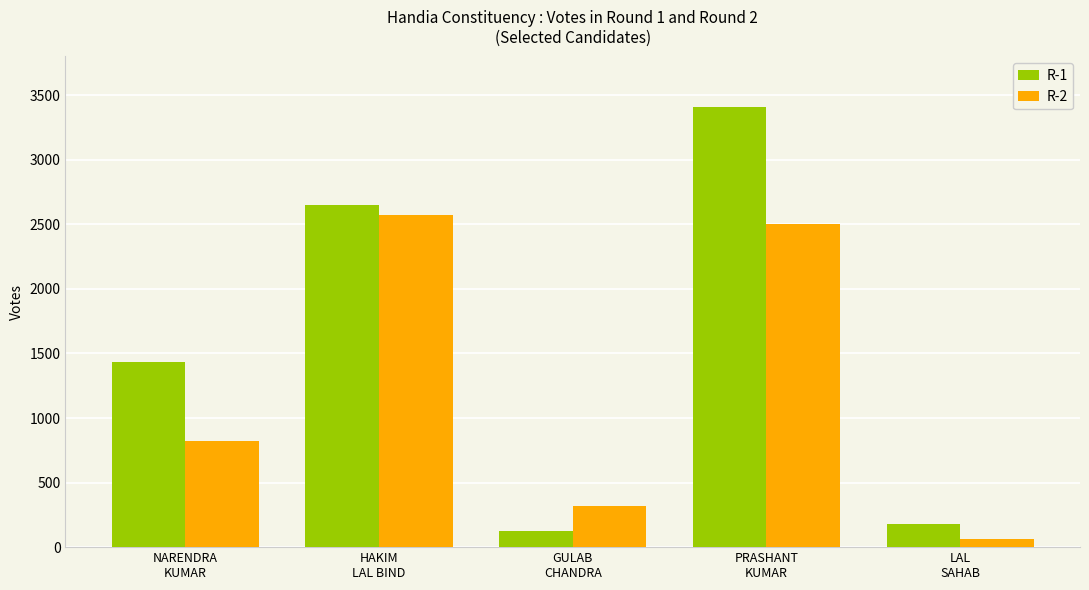

How many bars are there in total?

10